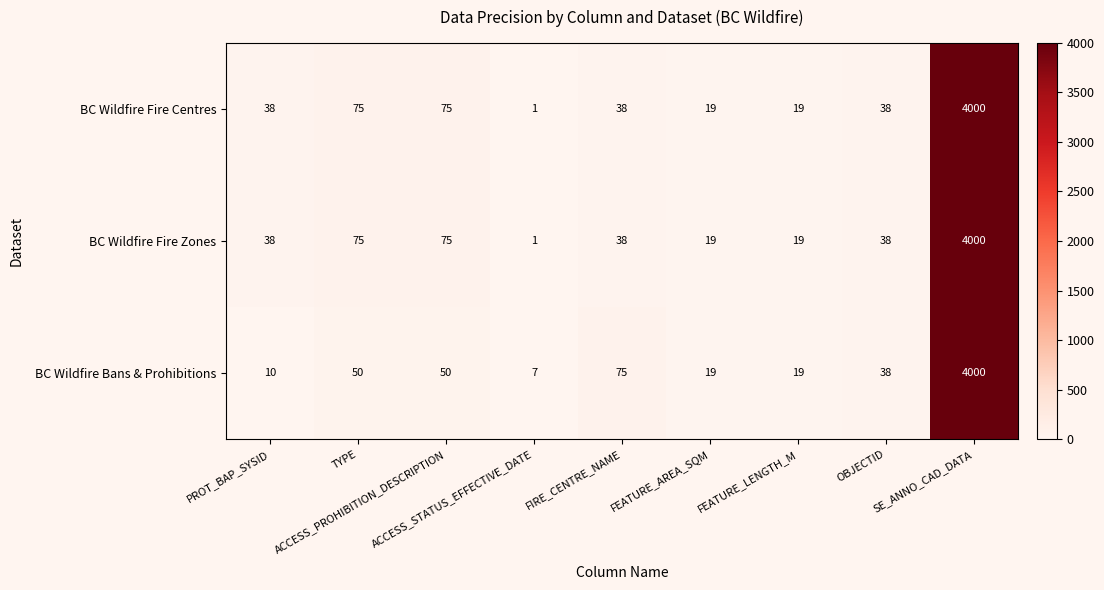

What is the maximum value shown in the chart?

4000